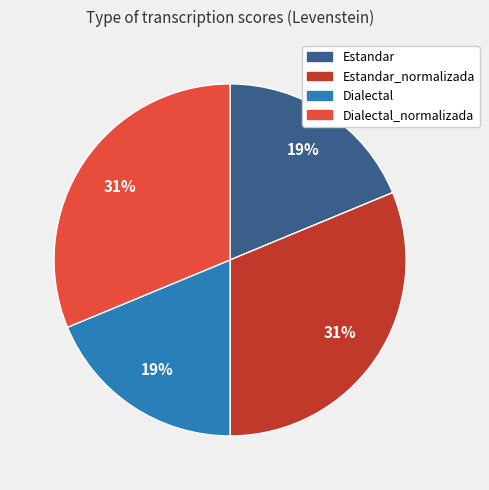

To the nearest percent, what is the average slice percentage?

25%